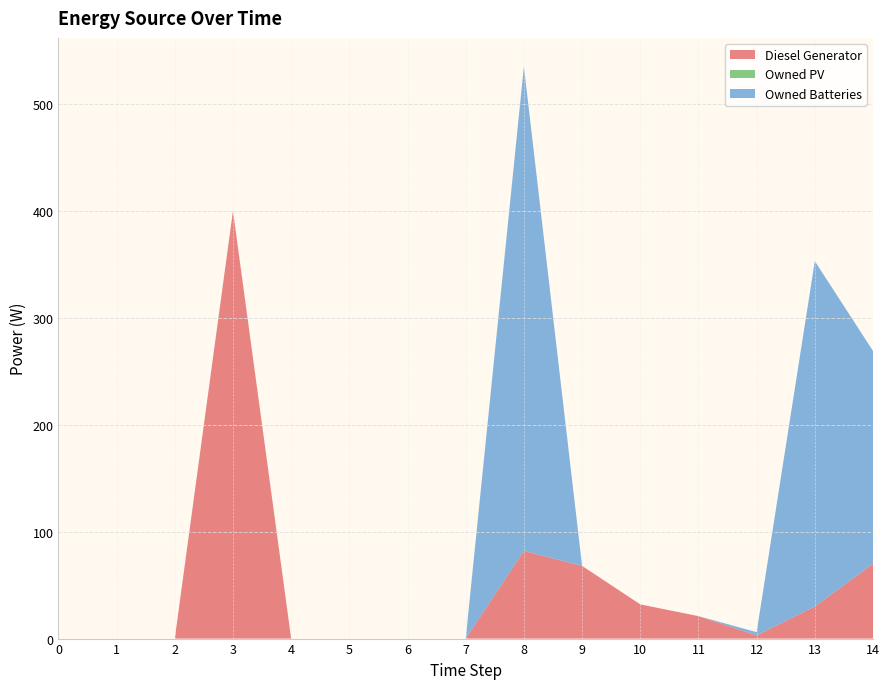

Reading left to right, transcribe all the data shown in this chart.

Diesel Generator: 0=0	1=0	2=0	3=400	4=0	5=0	6=0	7=0	8=82	9=68	10=32	11=21	12=3	13=30	14=70
Owned PV: 0=0	1=0	2=0	3=0	4=0	5=0	6=0	7=0	8=0	9=0	10=0	11=0	12=0	13=0	14=0
Owned Batteries: 0=0	1=0	2=0	3=0	4=0	5=0	6=0	7=0	8=453	9=0	10=0	11=0	12=3	13=323	14=199